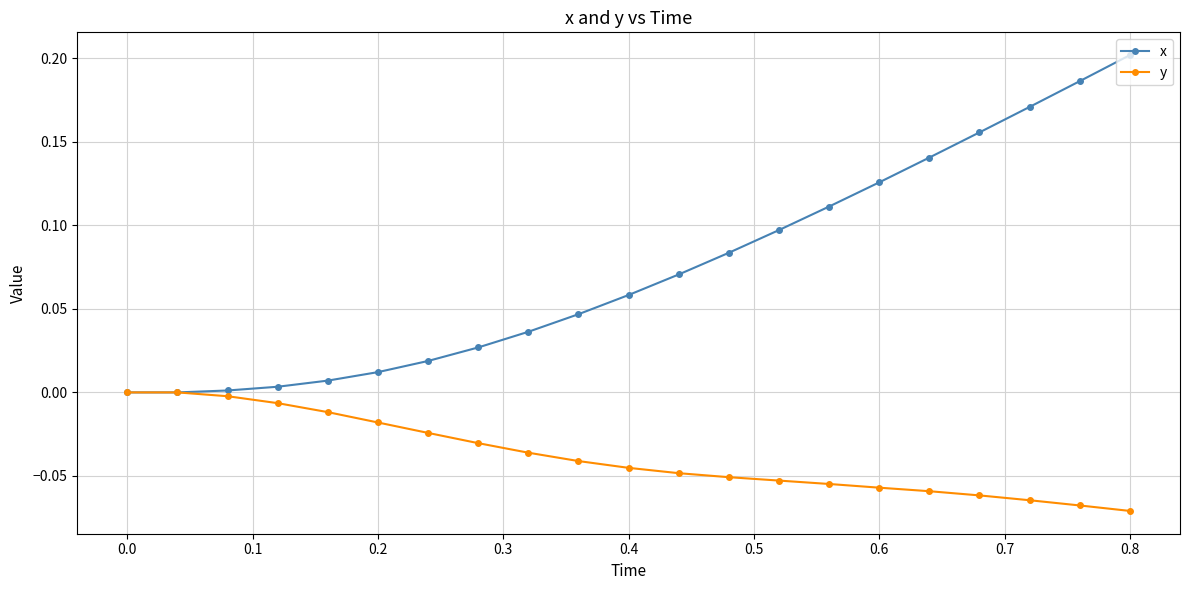

Which series has the widest spread of values?

x